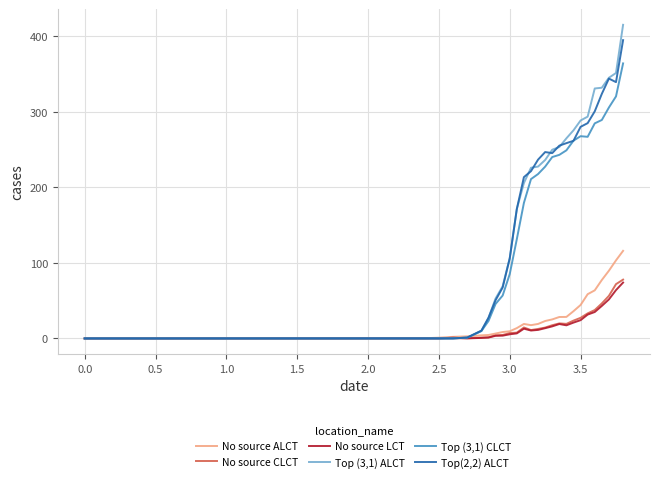

What is the highest value of the No source CLCT series?

77.9